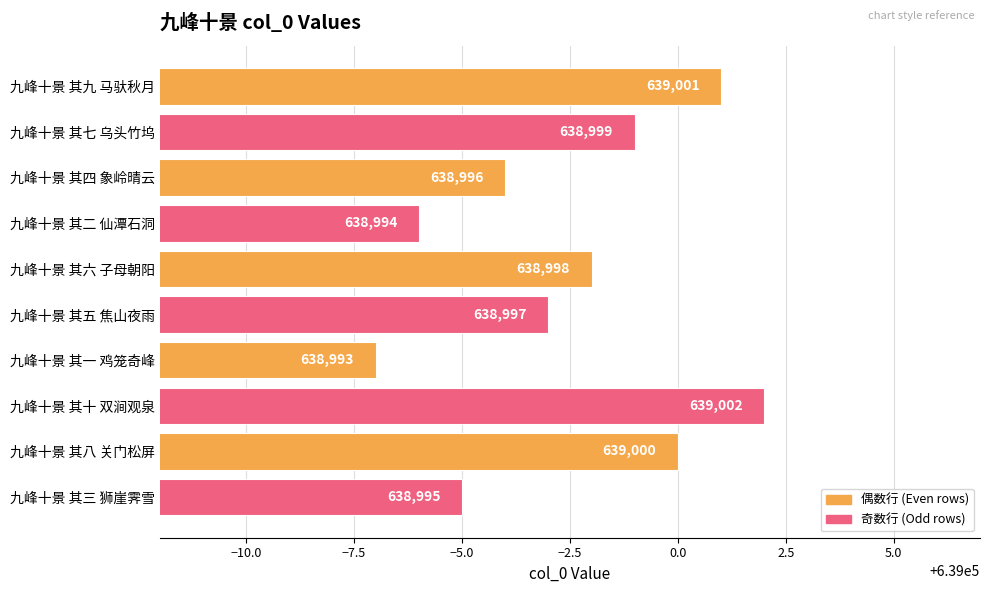

Reading bottom to top, extract all data points from this chart.

九峰十景 其三 狮崖霁雪=638995	九峰十景 其八 关门松屏=639000	九峰十景 其十 双涧观泉=639002	九峰十景 其一 鸡笼奇峰=638993	九峰十景 其五 焦山夜雨=638997	九峰十景 其六 子母朝阳=638998	九峰十景 其二 仙潭石洞=638994	九峰十景 其四 象岭晴云=638996	九峰十景 其七 乌头竹坞=638999	九峰十景 其九 马驮秋月=639001